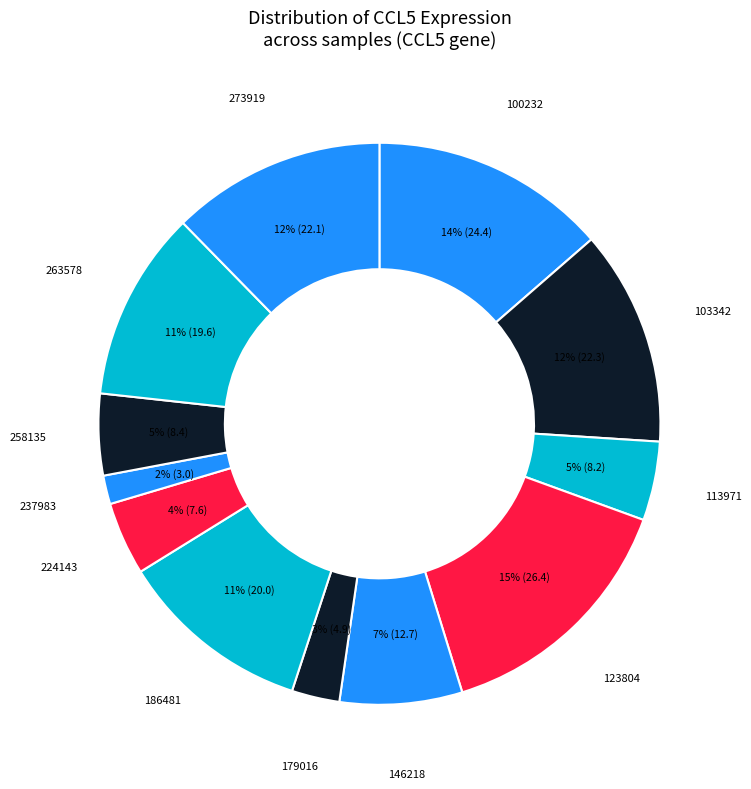

To the nearest percent, what is the combined percentage of 179016 and 263578?

14%